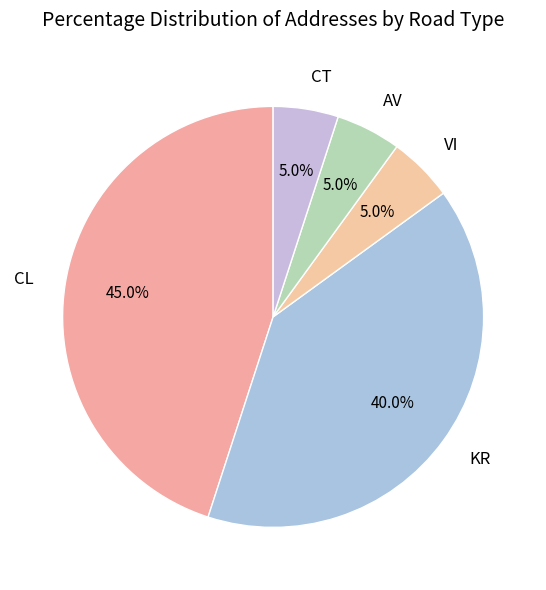

Which category has the biggest portion of the pie?

CL